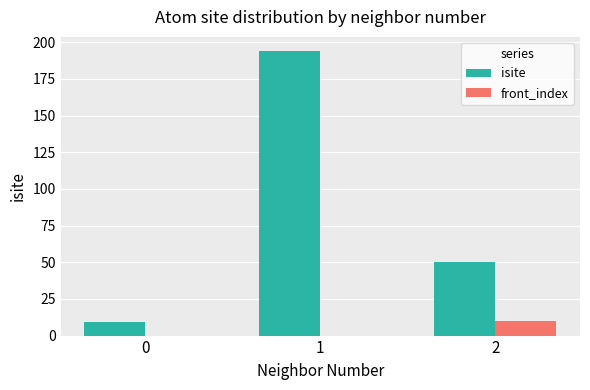

How many categories are shown in the chart?

3